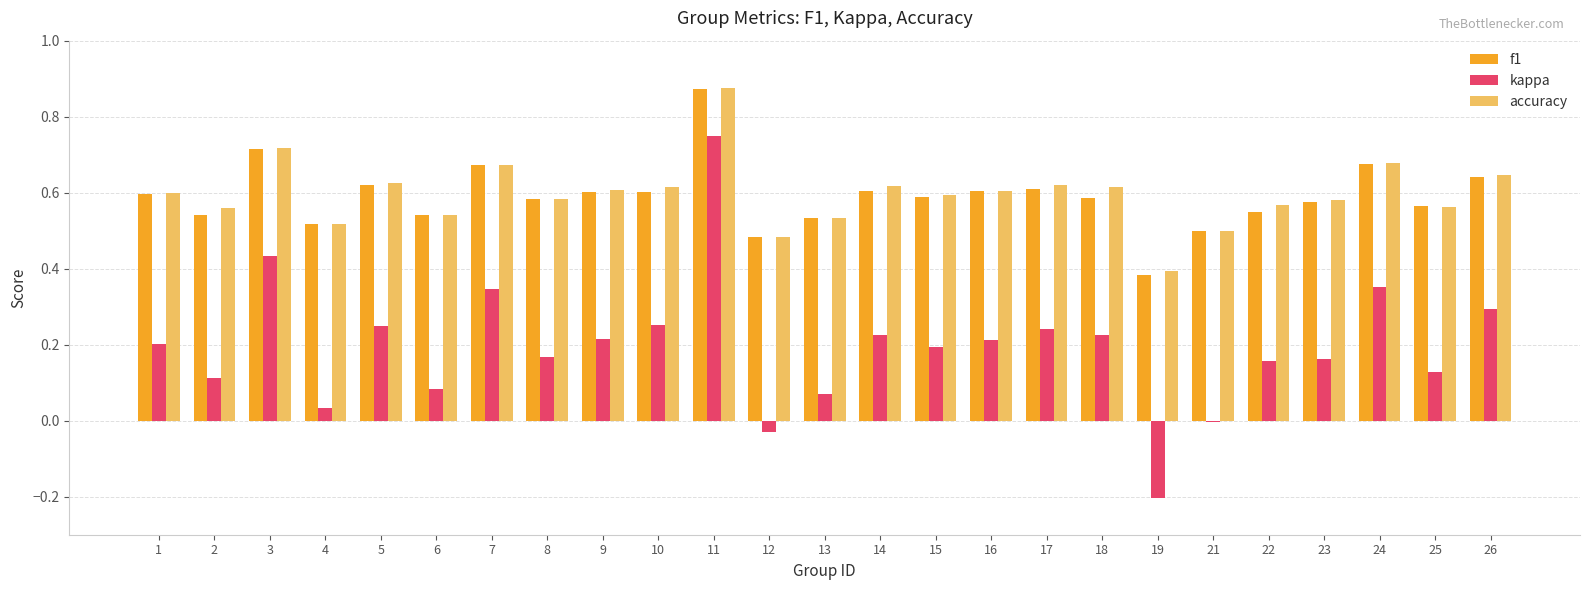

The kappa series shows -0.0 at 21. True or false?

True